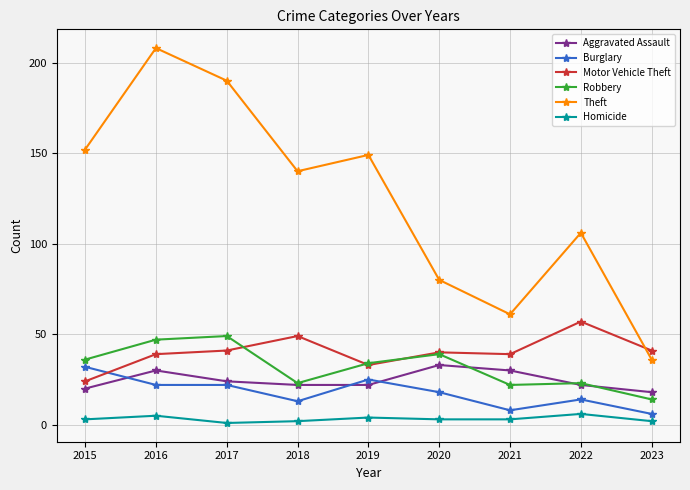

Reading left to right, list all the values displayed in this chart.

Aggravated Assault: 20	30	24	22	22	33	30	22	18
Burglary: 32	22	22	13	25	18	8	14	6
Motor Vehicle Theft: 24	39	41	49	33	40	39	57	41
Robbery: 36	47	49	23	34	39	22	23	14
Theft: 152	208	190	140	149	80	61	106	36
Homicide: 3	5	1	2	4	3	3	6	2